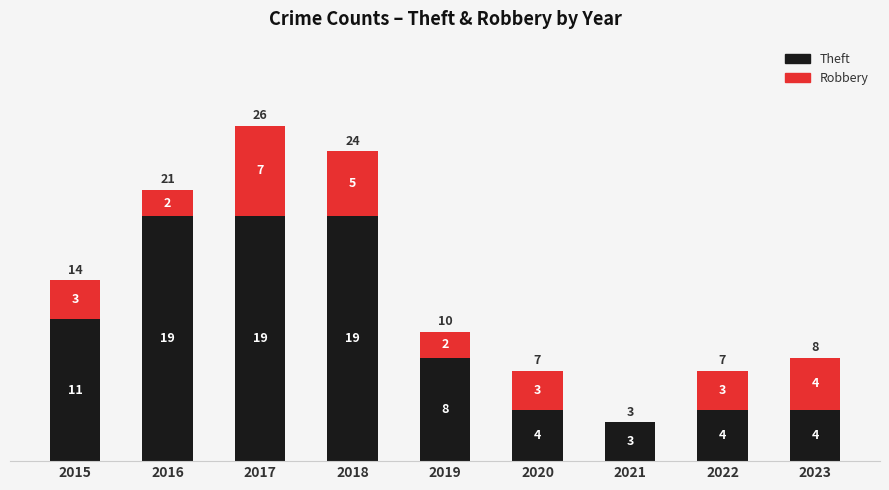

What are all the series names shown in the legend?

Theft, Robbery